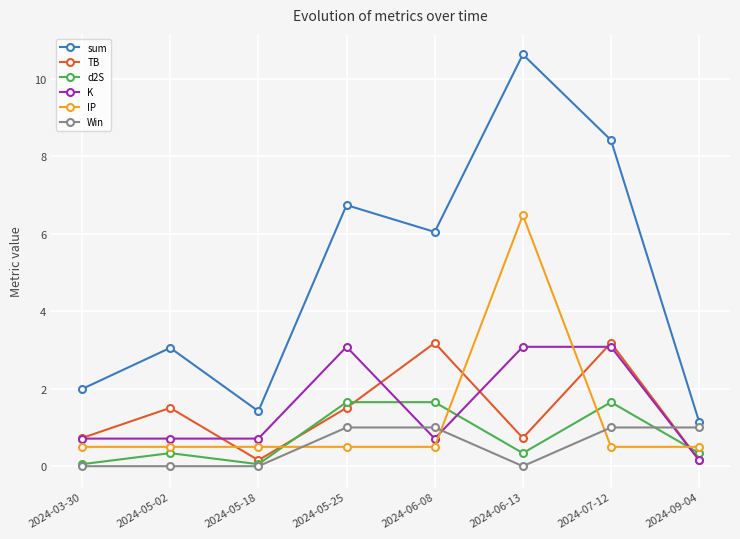

The Win series shows 0.7 at 2024-03-30. True or false?

False